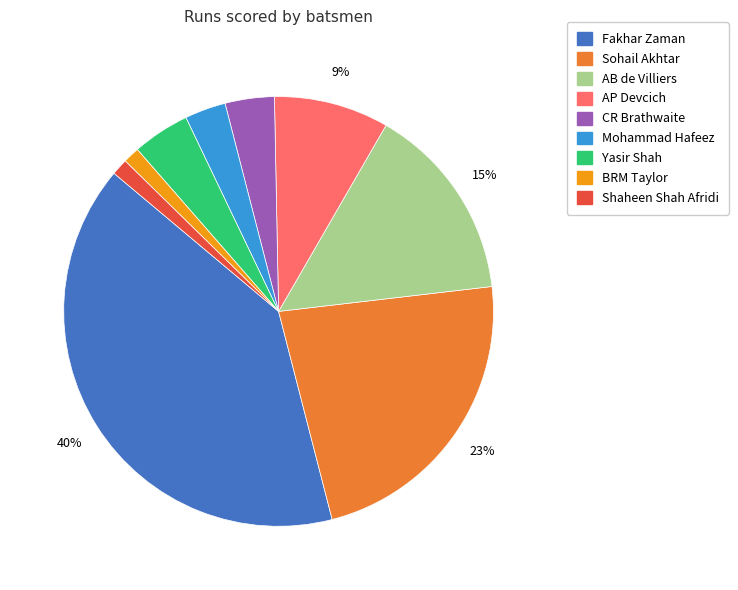

Which category has the biggest portion of the pie?

Fakhar Zaman